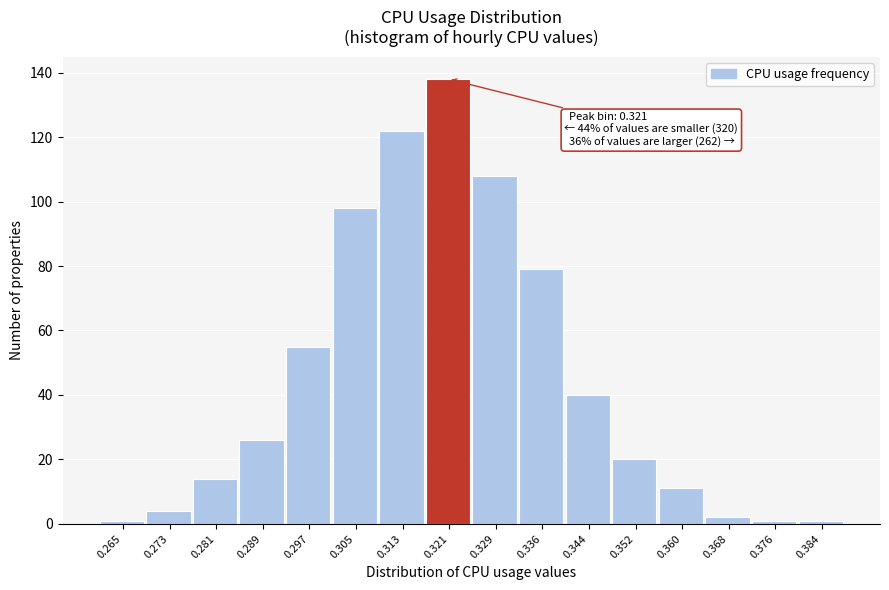

Reading left to right, what are all the values shown in this chart?

0.265=1	0.273=4	0.281=14	0.289=26	0.297=55	0.305=98	0.313=122	0.321=138	0.329=108	0.336=79	0.344=40	0.352=20	0.360=11	0.368=2	0.376=1	0.384=1